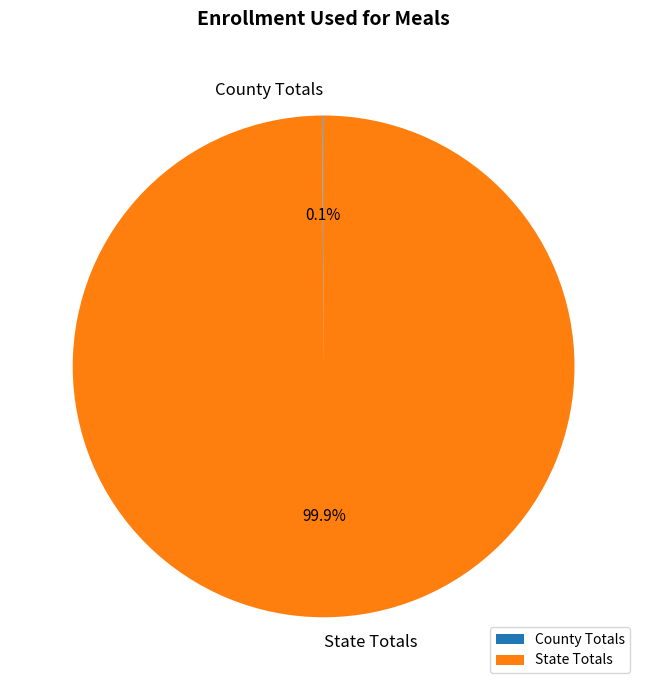

Which category has the biggest portion of the pie?

State Totals